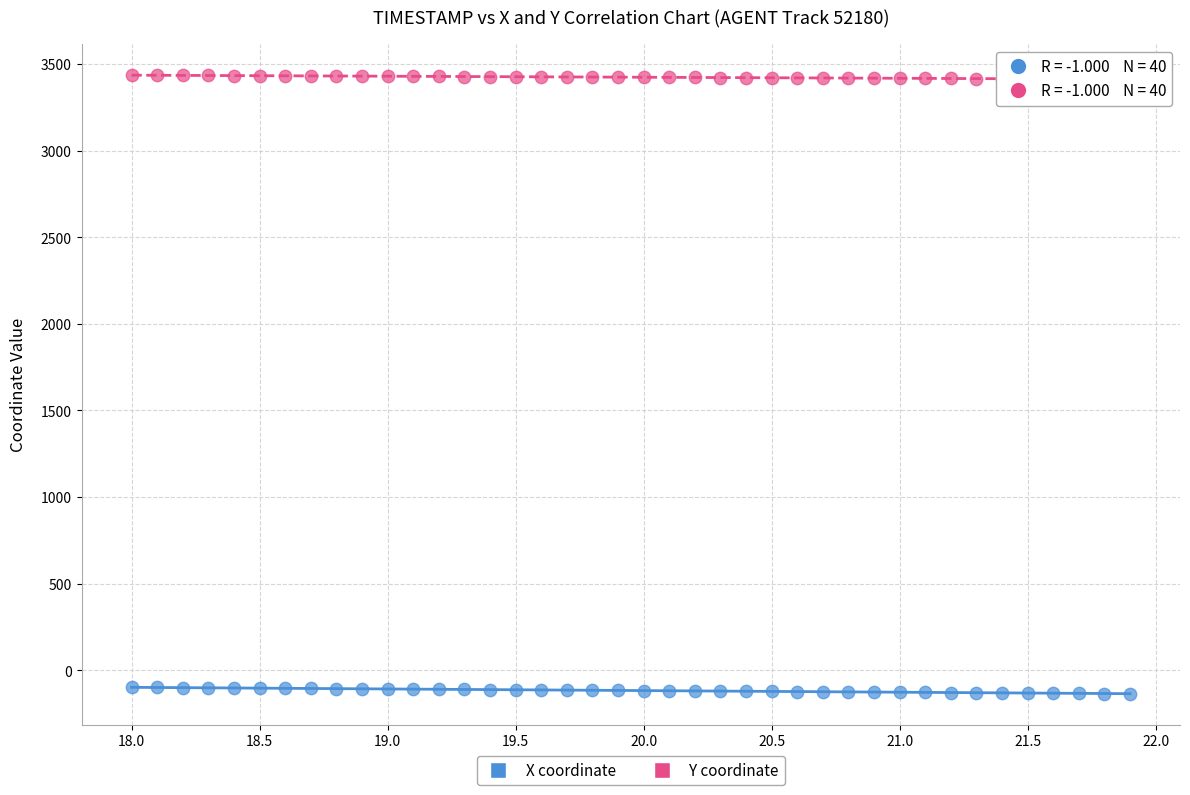

Across all data points, what is the range of X values (max minus min)?

3.9